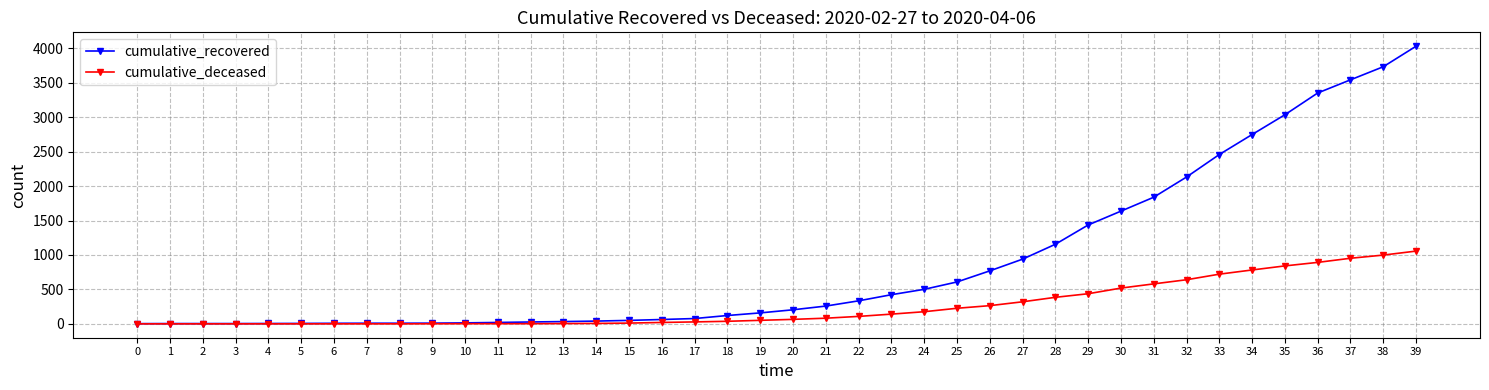

The cumulative_deceased series shows 618 at 2. True or false?

False